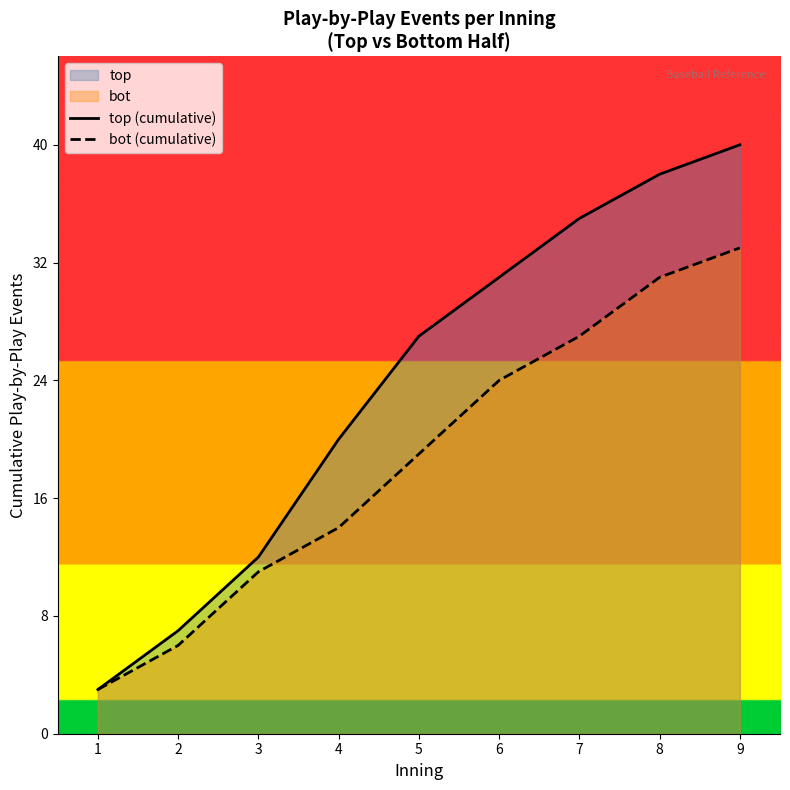

List the labels in order of top (cumulative) value, smallest first.

1, 2, 3, 4, 5, 6, 7, 8, 9